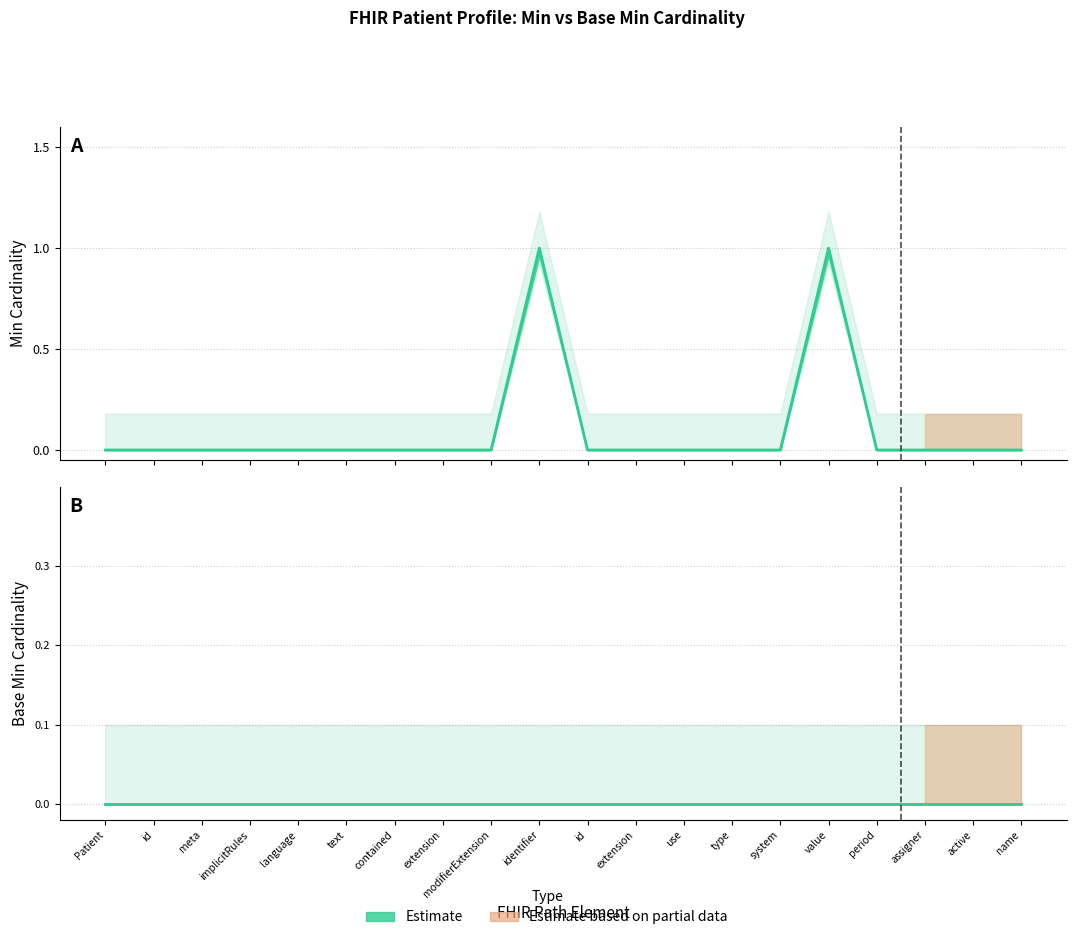

At which category is the sum across all series the highest?

identifier